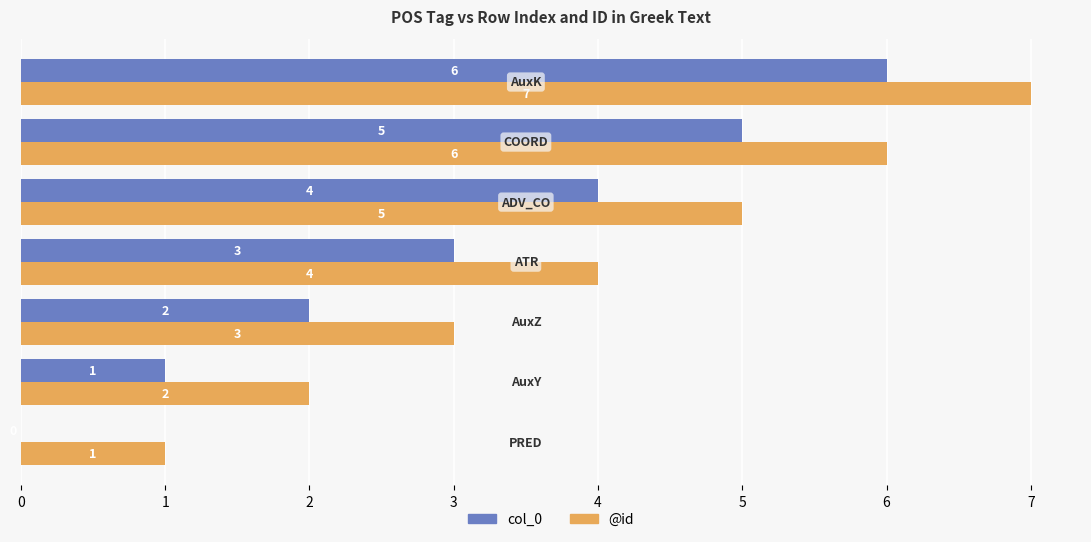

What are all the series names shown in the legend?

col_0, @id